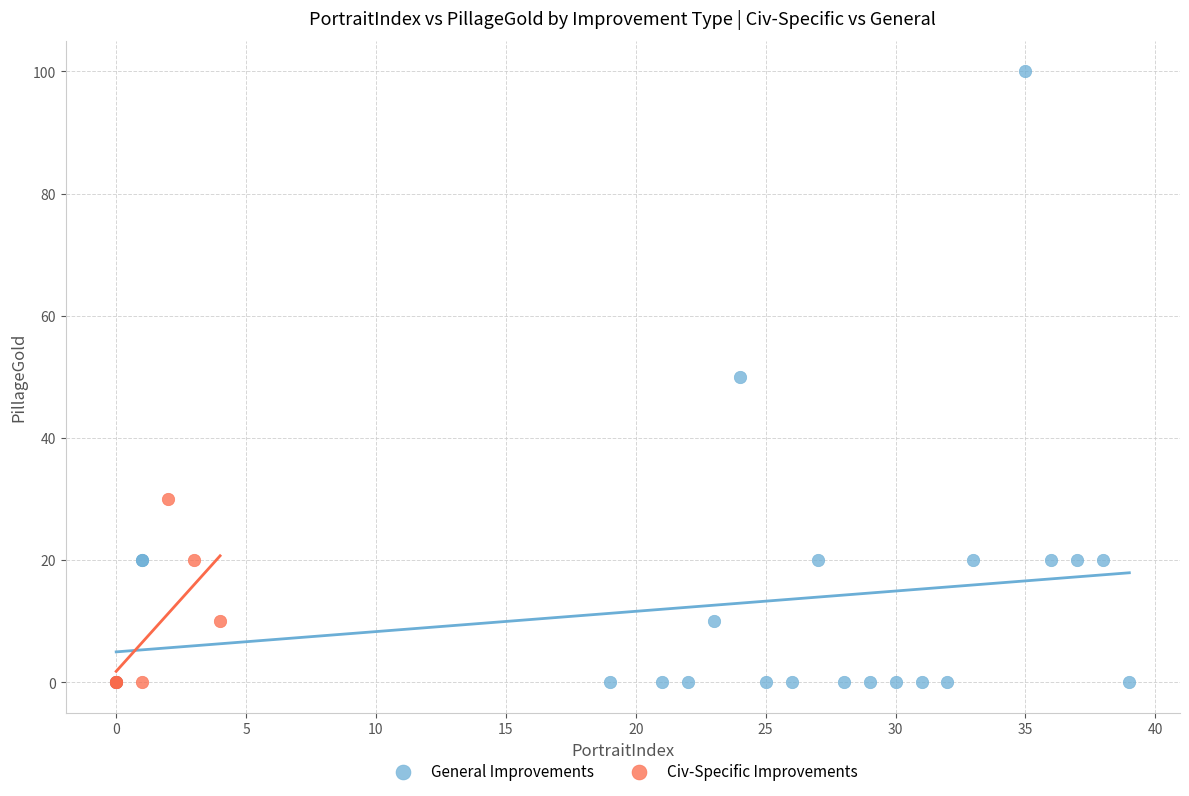

Which series has the largest Y range (max minus min)?

General Improvements